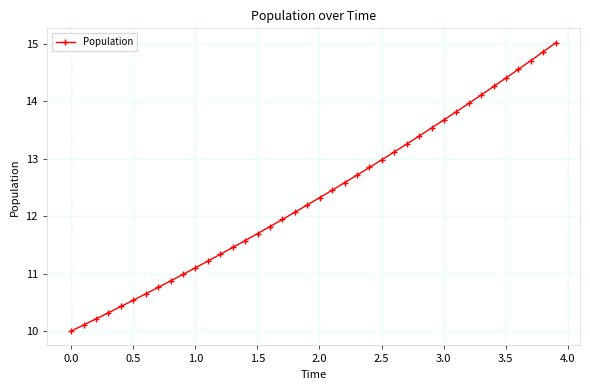

What is the value of the 28th point from the left?

13.3